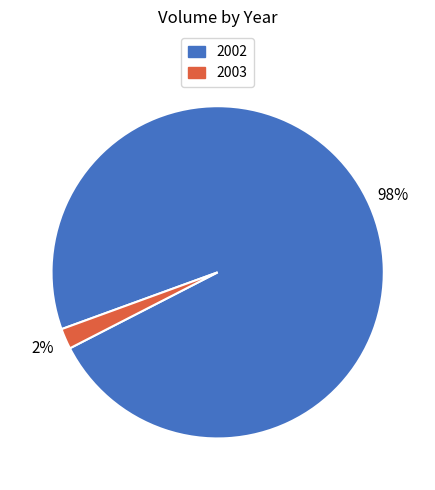

Between 2002 and 2003, which is larger?

2002